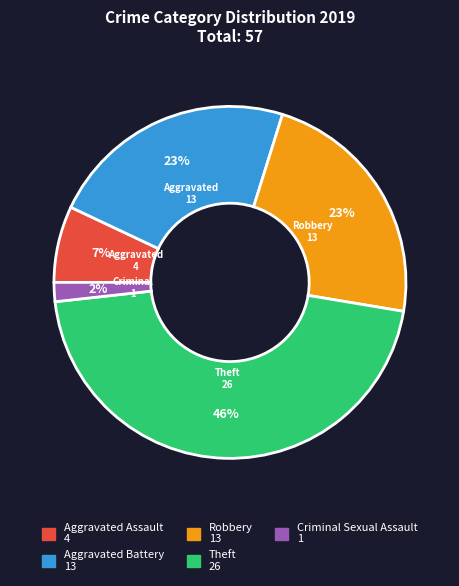

Count the number of slices in the pie.

5